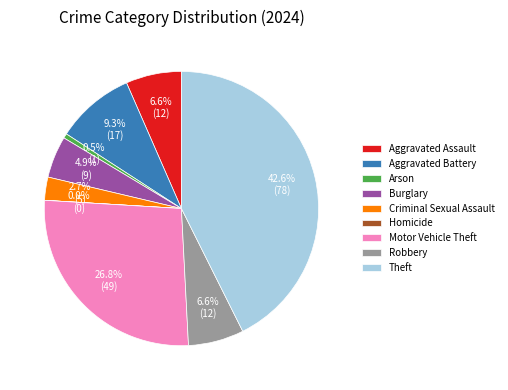

Between Burglary and Motor Vehicle Theft, which is larger?

Motor Vehicle Theft